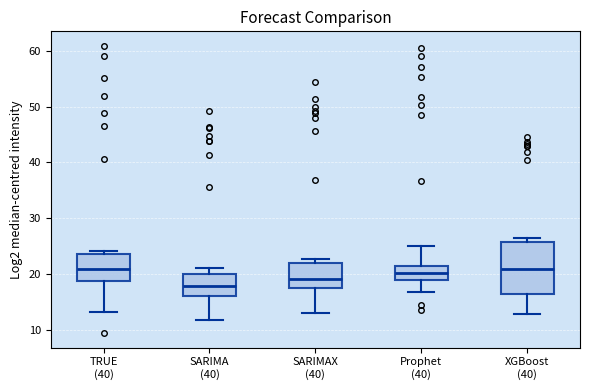

Reading left to right, read every box against the y-axis: the position of its median line, the range the box covers, and the ends of its whiskers. The values are not printed on the chart, so give them approximately, as read against the axis.

TRUE (40): median 21, box 19 to 24, whiskers 13 to 24 (just above the box's upper edge)
SARIMA (40): median 18, box 16 to 20, whiskers 12 to 21
SARIMAX (40): median 19, box 17 to 22, whiskers 13 to 23
Prophet (40): median 20, box 19 to 21, whiskers 17 to 25
XGBoost (40): median 21, box 16 to 26, whiskers 13 to 26 (just above the box's upper edge)